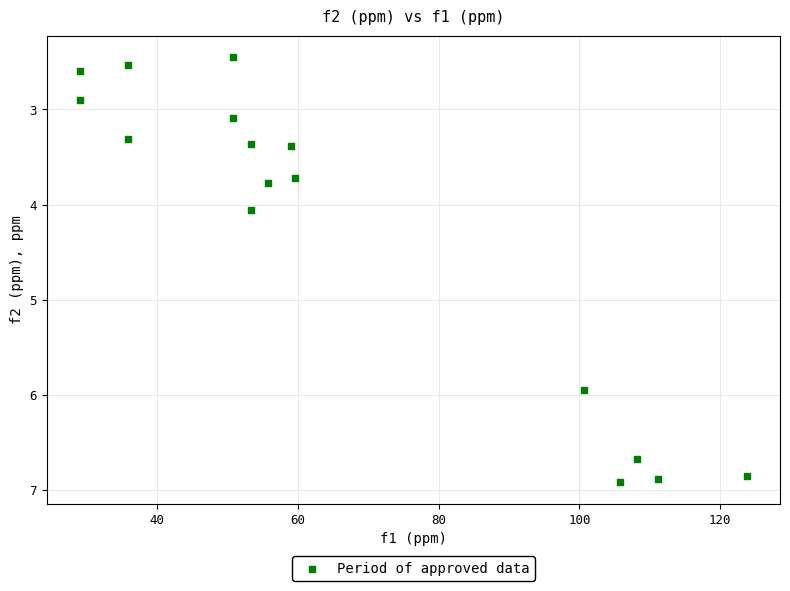

What is the range of X values (max minus min)?

94.7